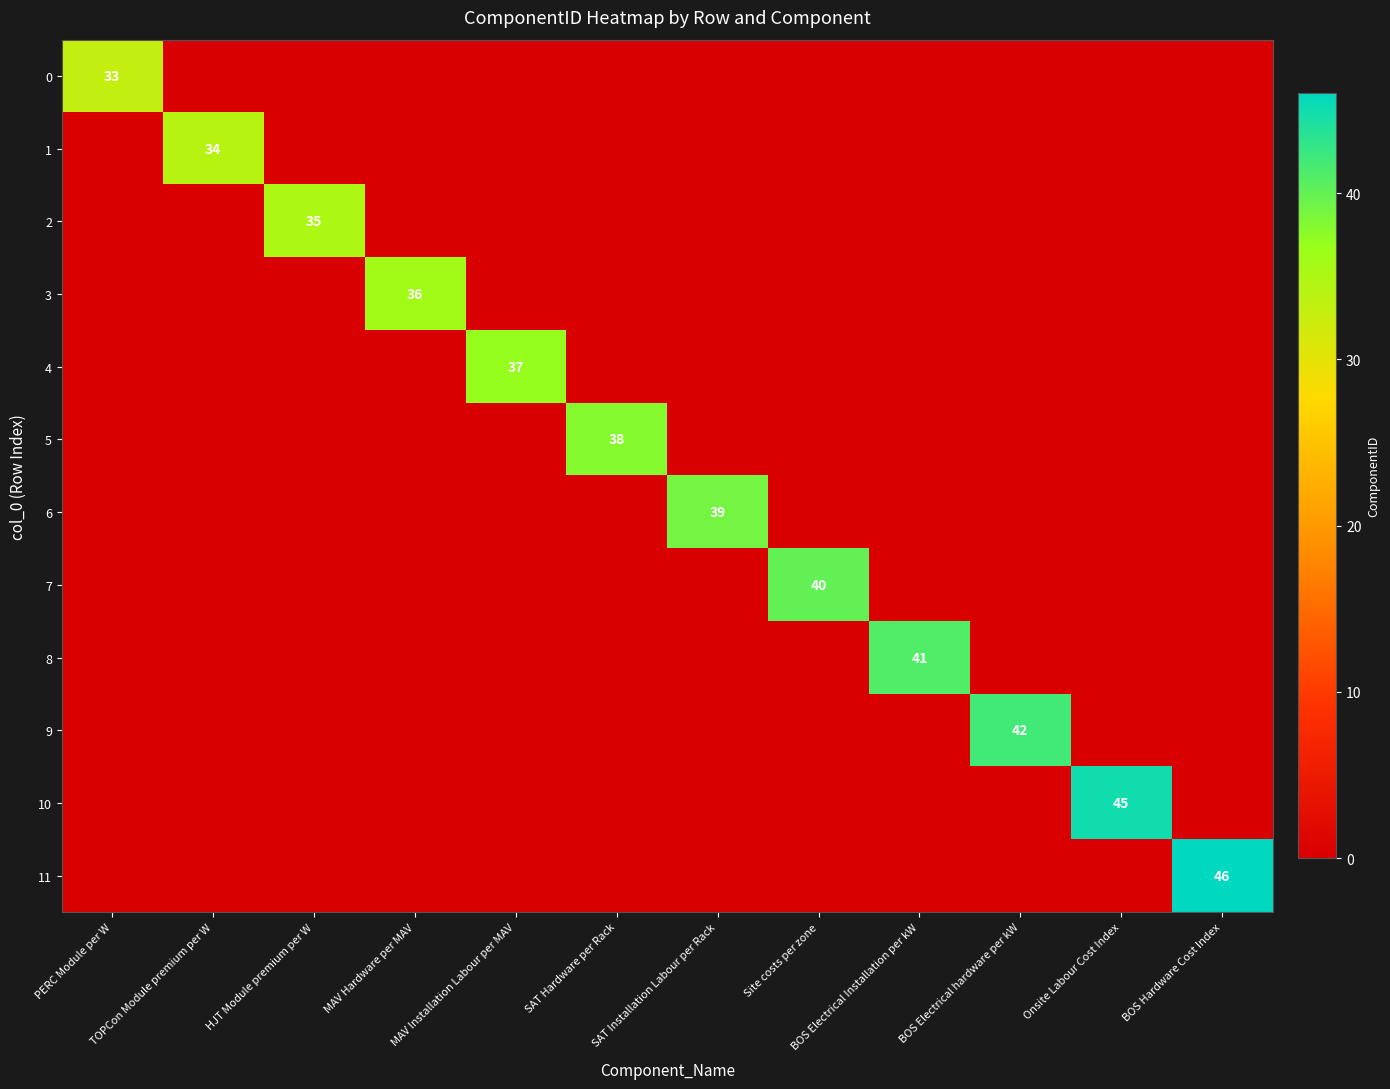

The 3 series shows 63 at MAV Hardware per MAV. True or false?

False